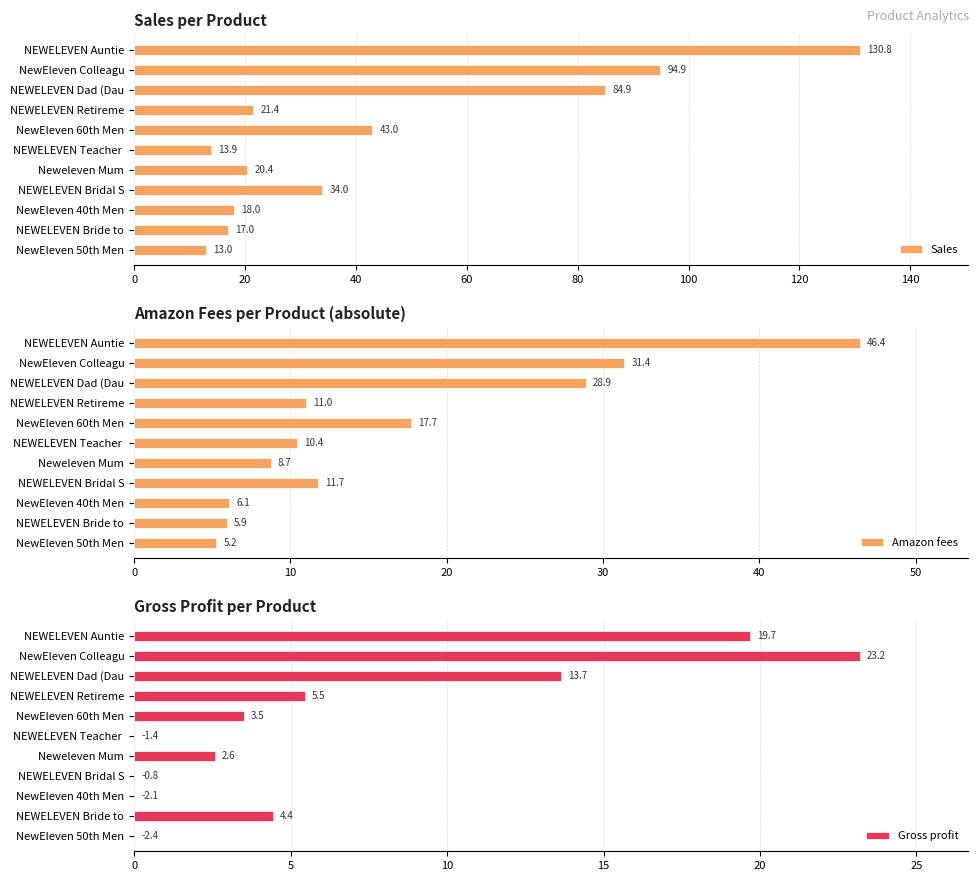

Is it true that Sales equals 84.9 at NEWELEVEN Dad (Dau?

True